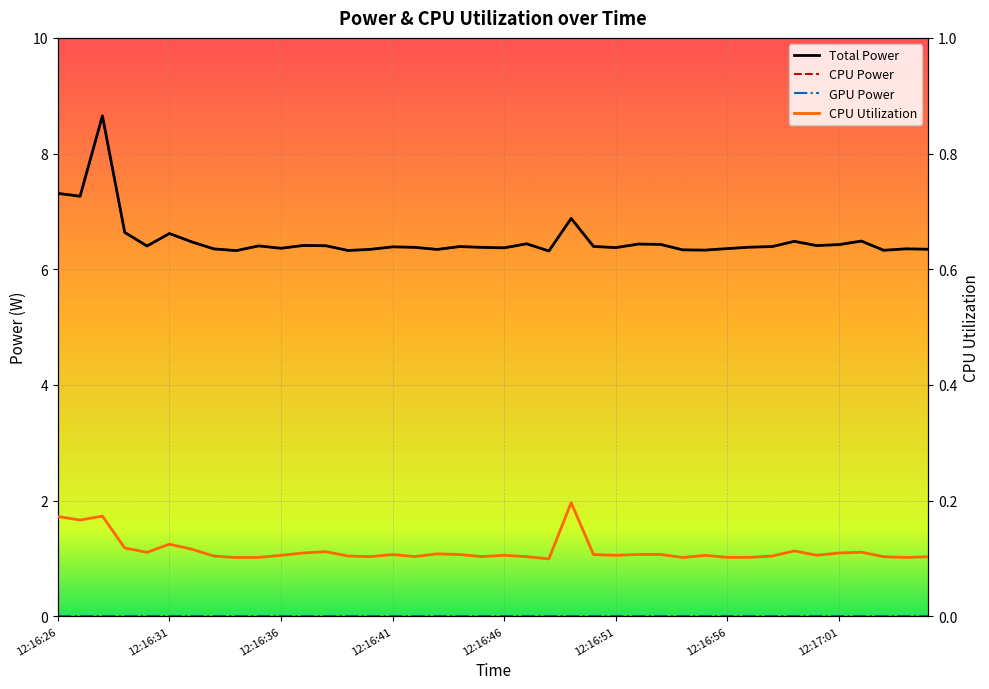

How many lines are shown in the chart?

4